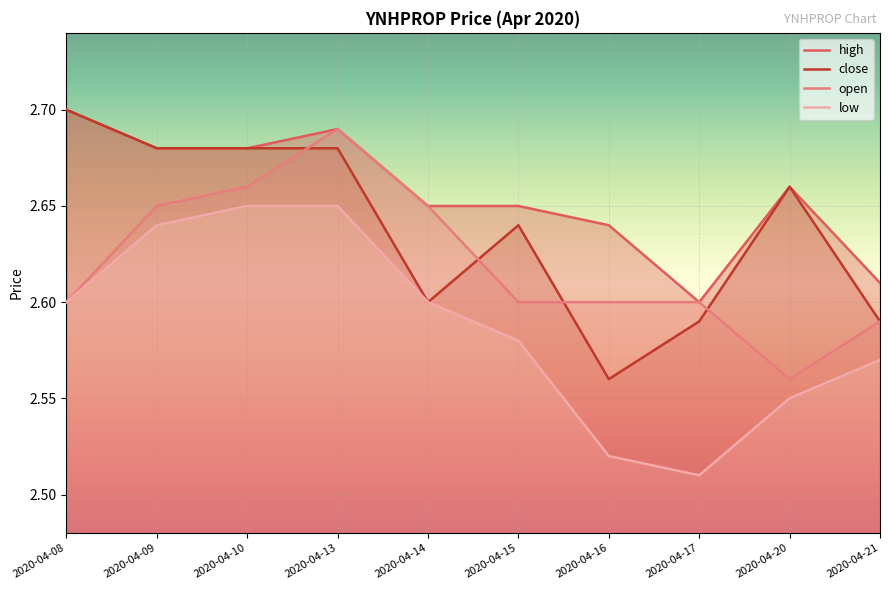

Which category has the lowest value in the open series?

2020-04-20